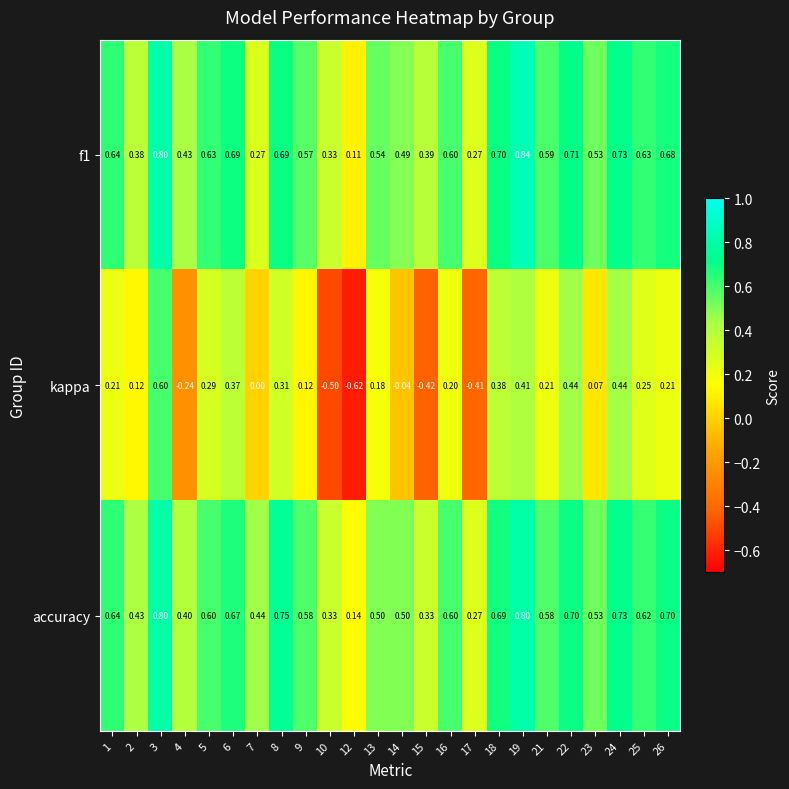

Rank the series by their maximum value, from lowest to highest.

kappa, accuracy, f1